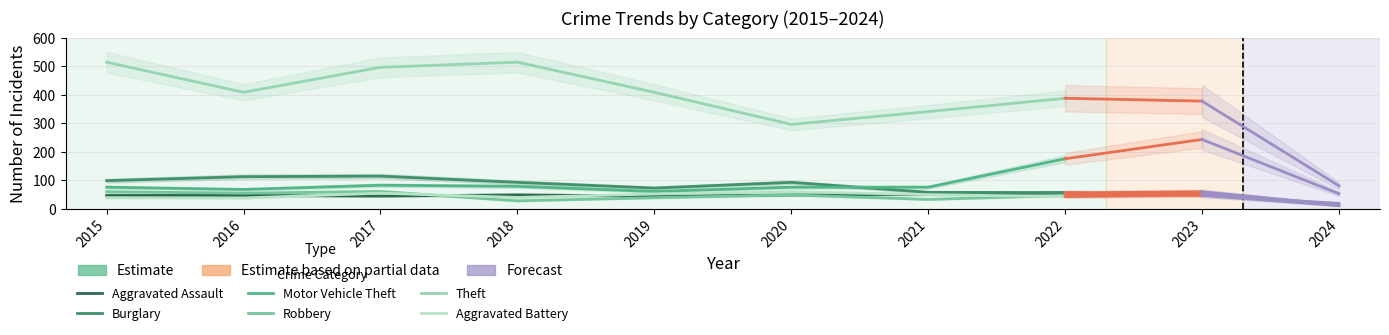

Reading right to left, what are all the values shown in this chart?

Aggravated Assault: 55	50	48	44	48	44	46	46
Burglary: 56	57	92	72	92	114	112	98
Motor Vehicle Theft: 175	75	75	60	78	82	67	75
Robbery: 46	32	48	38	27	60	54	59
Theft: 388	341	296	409	515	497	409	515
Aggravated Battery: 42	49	59	51	39	54	37	38